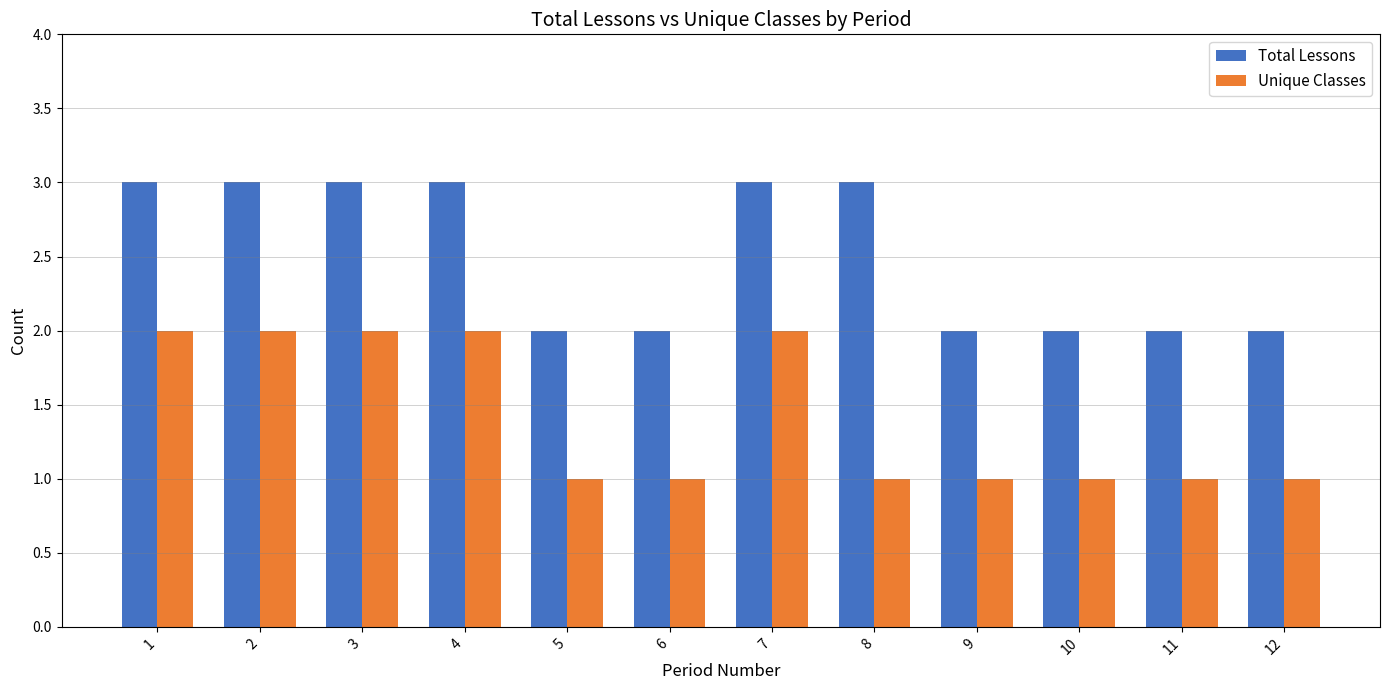

Rank the series by their average value, from highest to lowest.

Total Lessons, Unique Classes